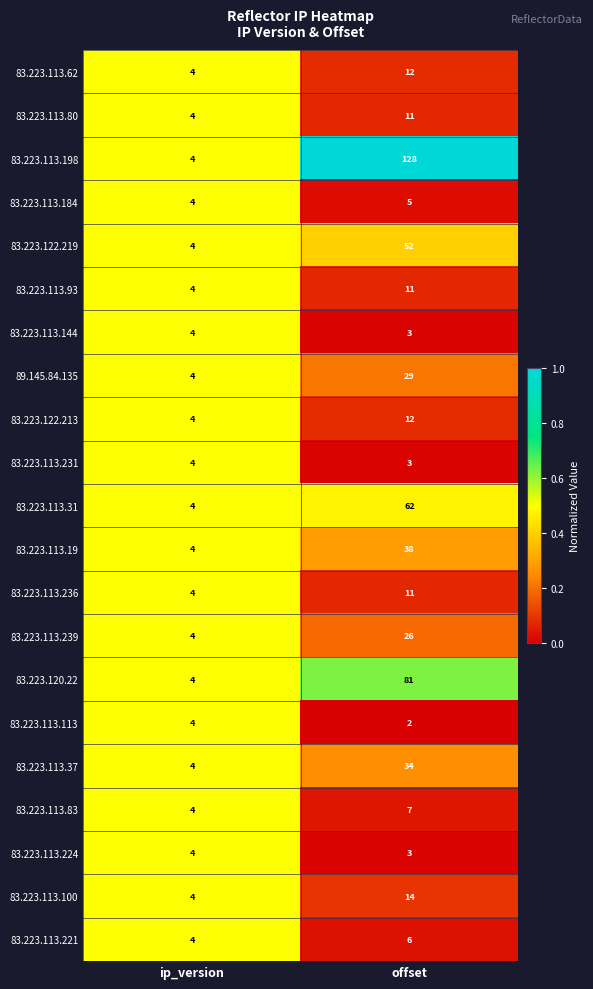

Where is 83.223.113.221 nearest to the value 5?

ip_version